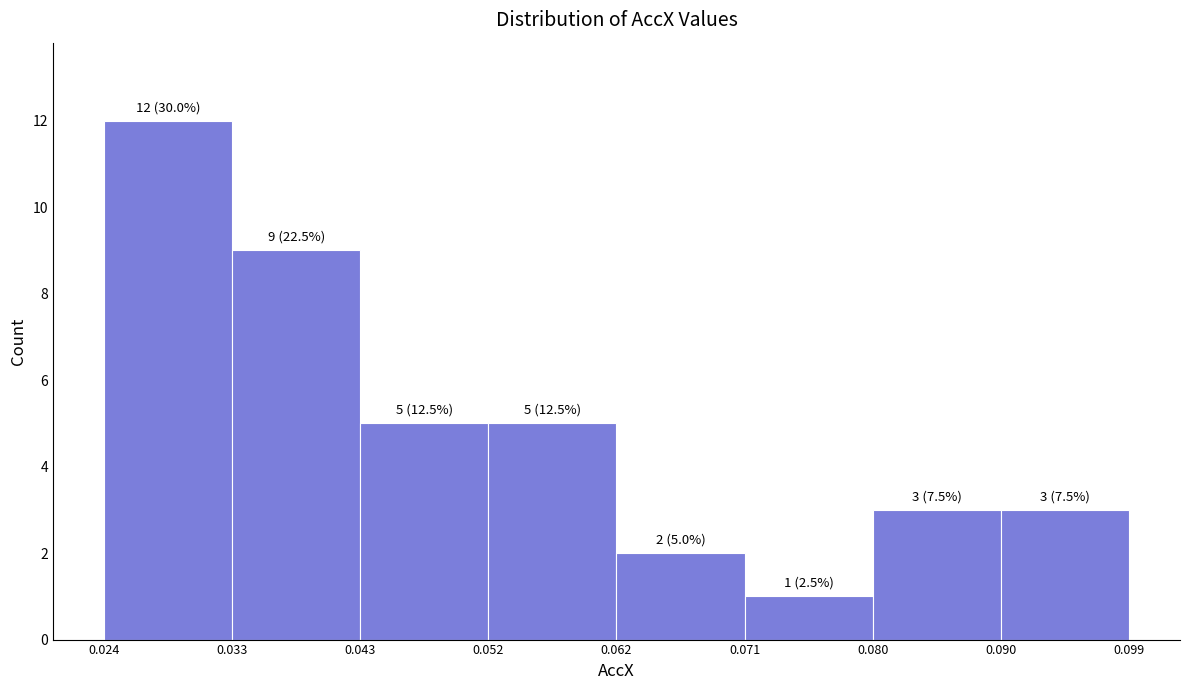

Over which range of the x-axis is the bar tallest?

0.024 to 0.033